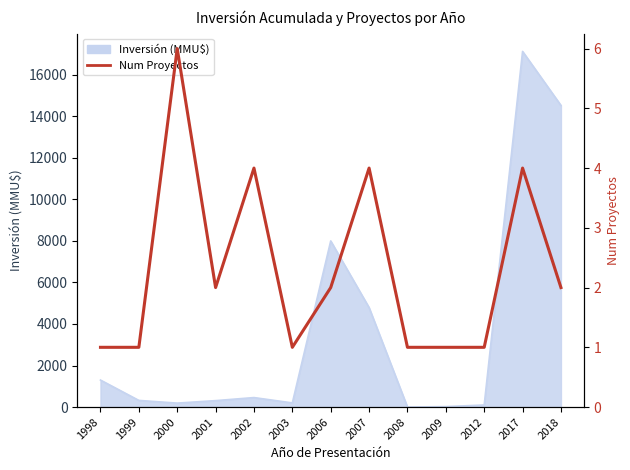

How many lines are shown in the chart?

1